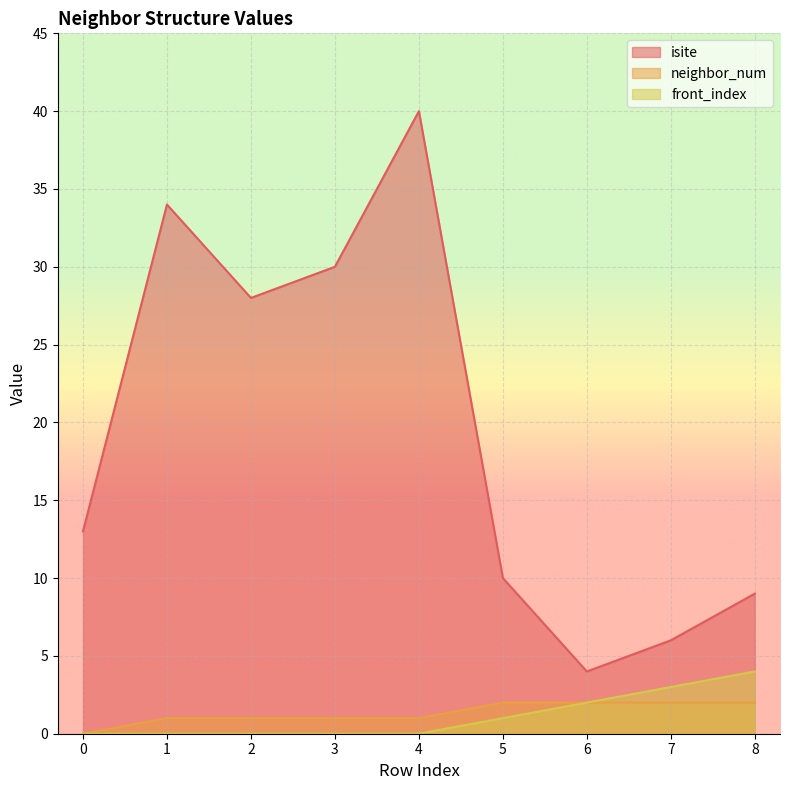

Reading left to right, list all the values displayed in this chart.

isite: 13	34	28	30	40	10	4	6	9
neighbor_num: 0	1	1	1	1	2	2	2	2
front_index: 0	0	0	0	0	1	2	3	4